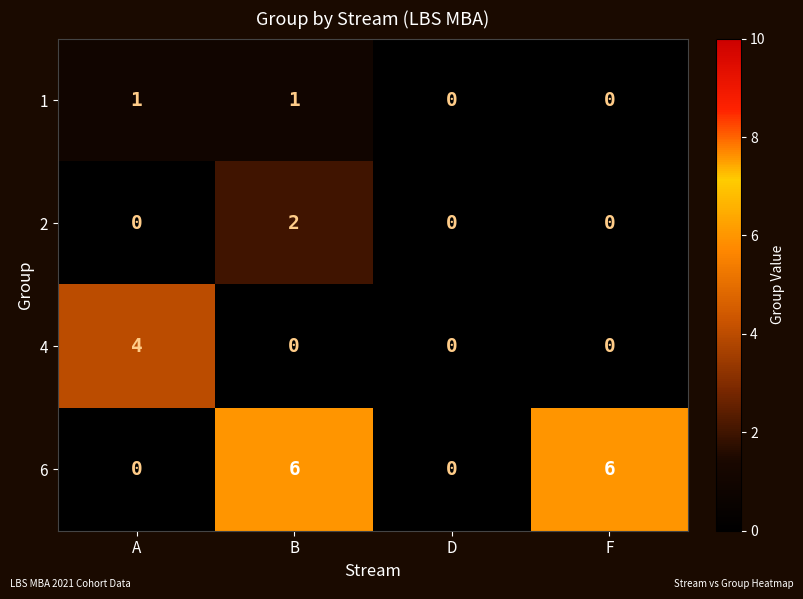

True or false: 1 has a value of 1 at B.

True